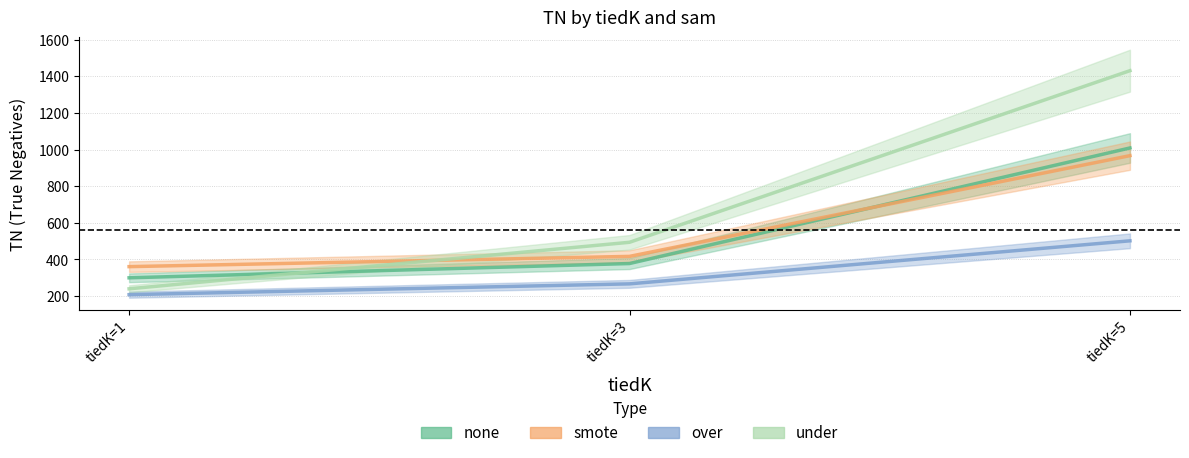

Which category has the highest value in the under series?

tiedK=5